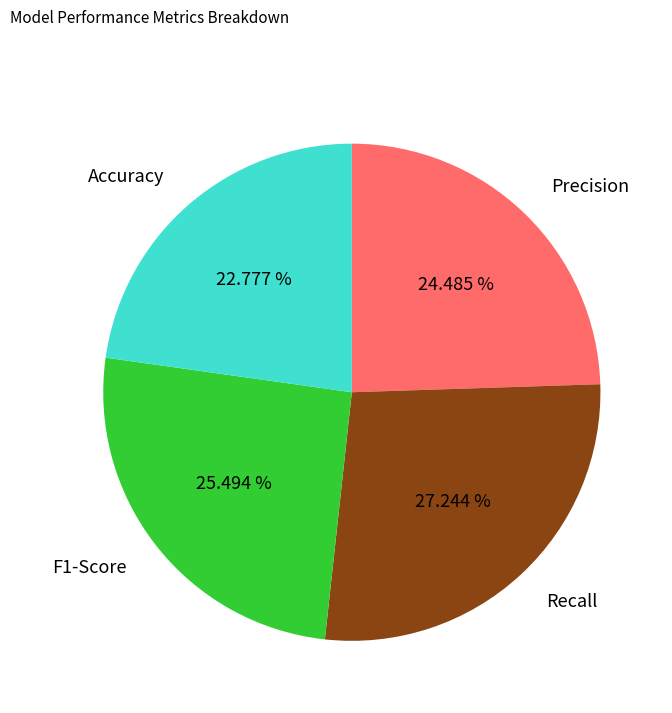

What percentage is NOT represented by Precision?

75.5%